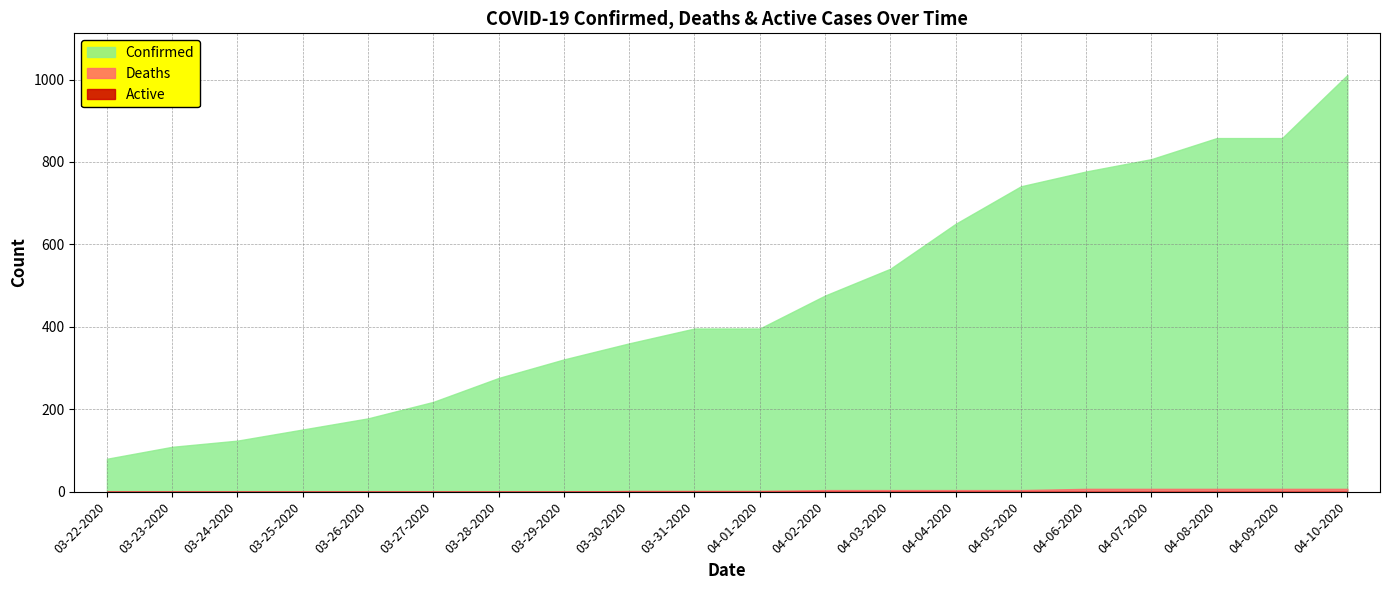

Is the value of Active at 03-27-2020 greater than the value of Confirmed at 04-06-2020?

No